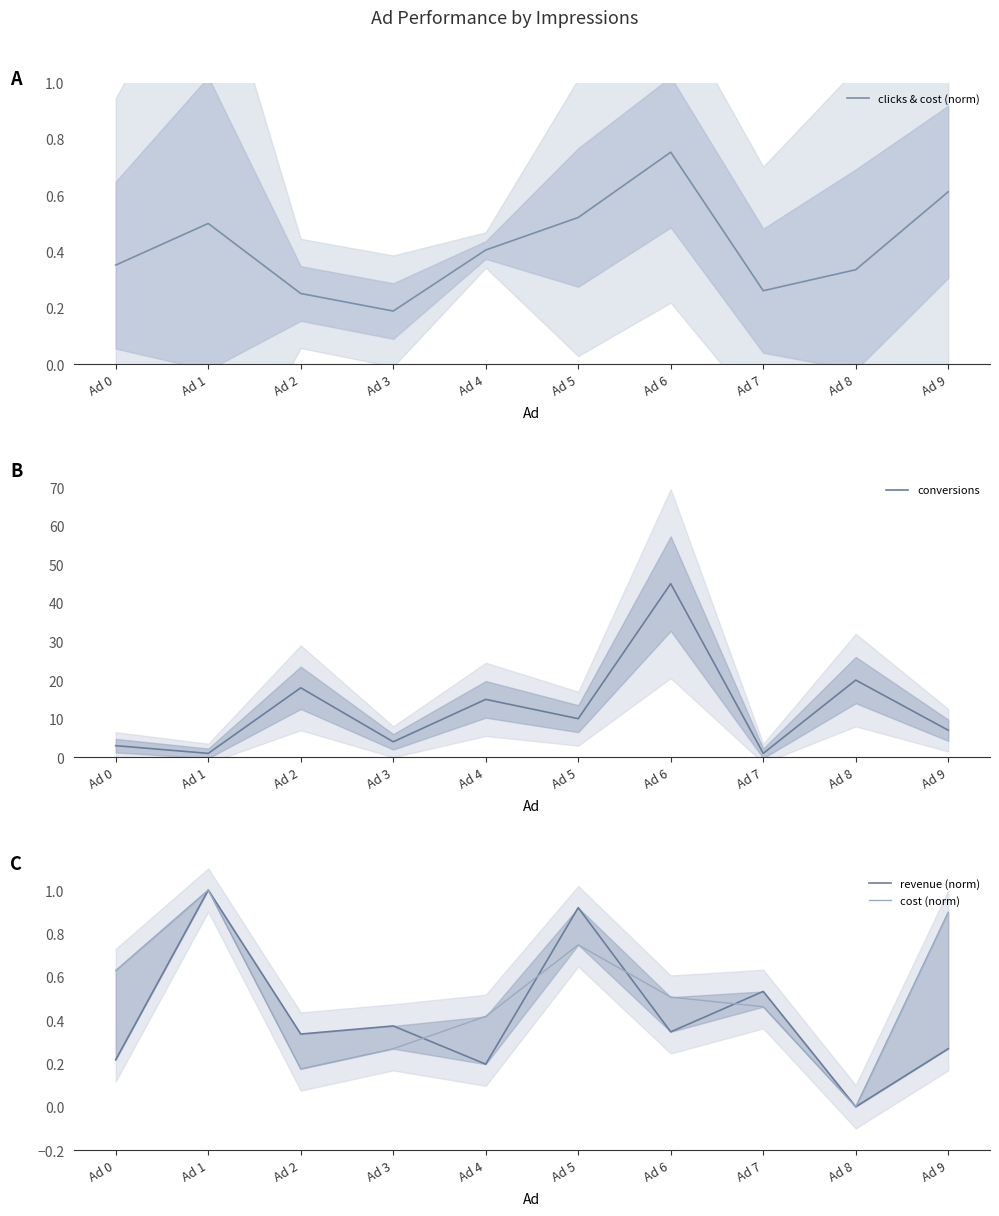

The clicks & cost (norm) series shows 0.3 at Ad 2. True or false?

True